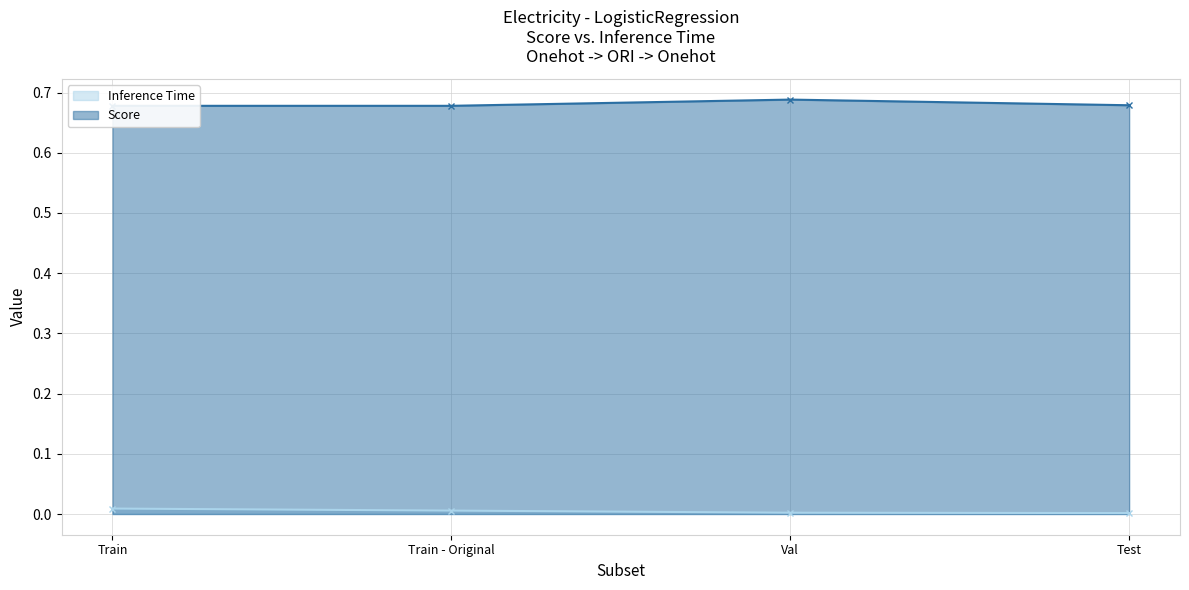

At Train, list the series in order from smallest to largest.

Inference Time, Score